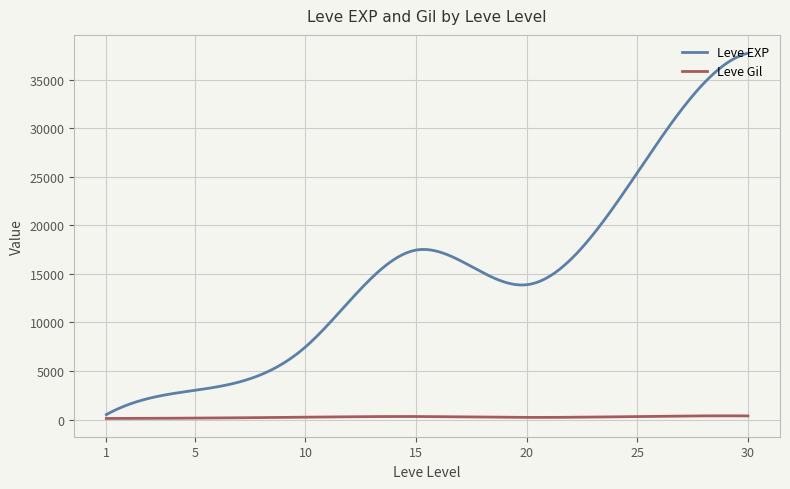

List the series in order of their overall mean, lowest first.

Leve Gil, Leve EXP